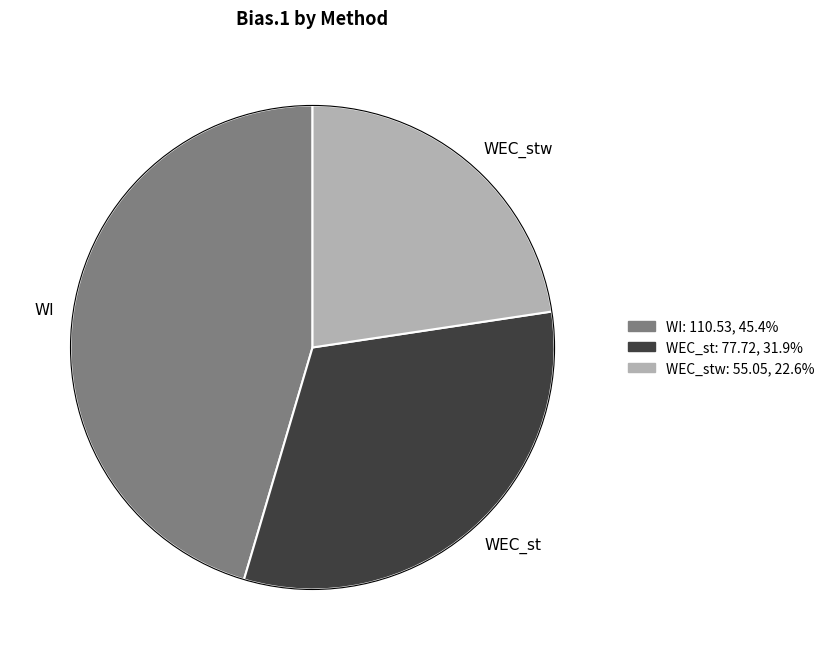

Does WEC_st represent more than half of the total?

No